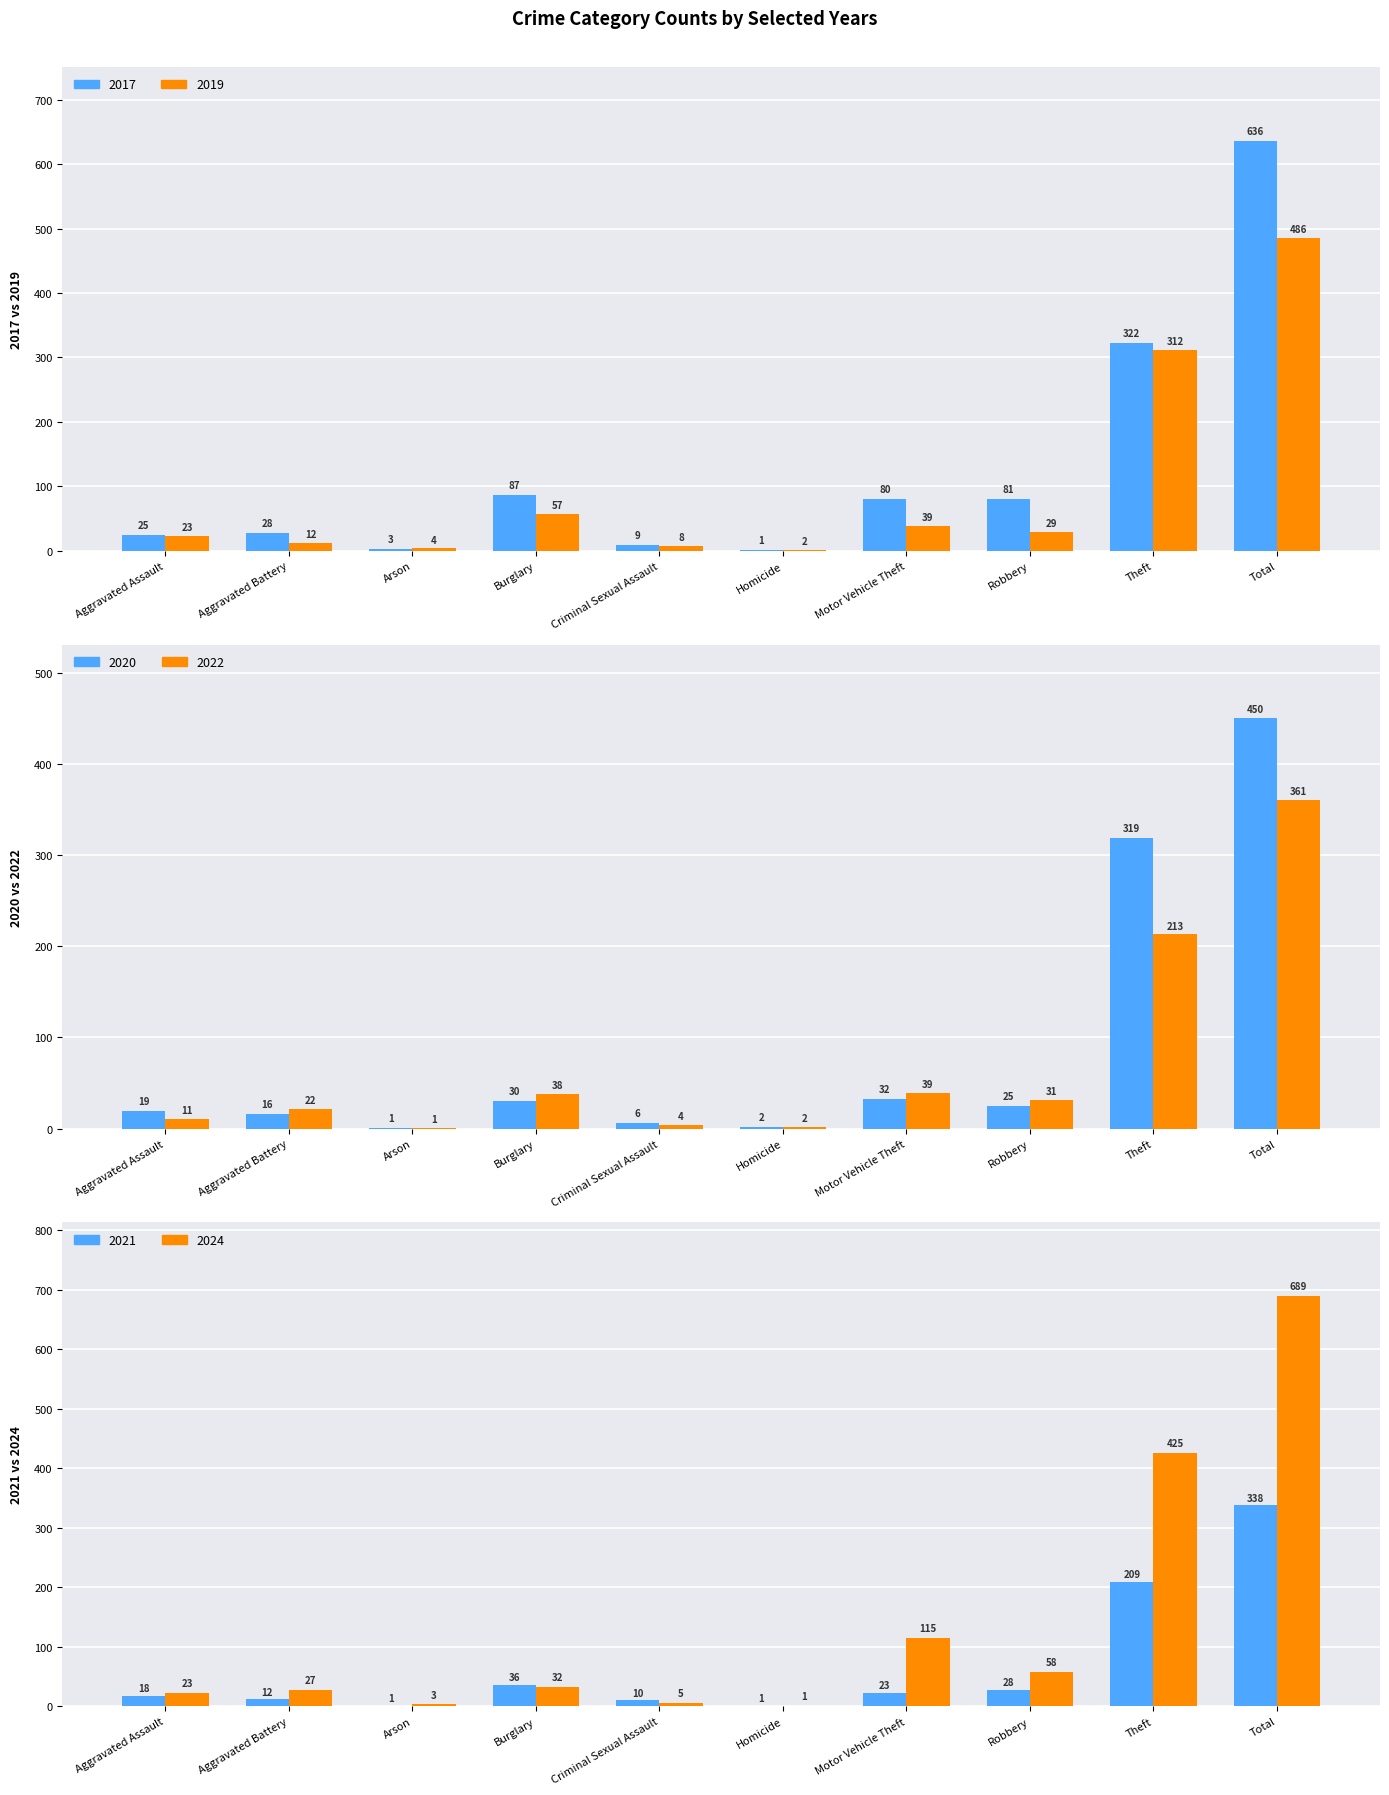

The 2022 series shows 1 at Arson. True or false?

True